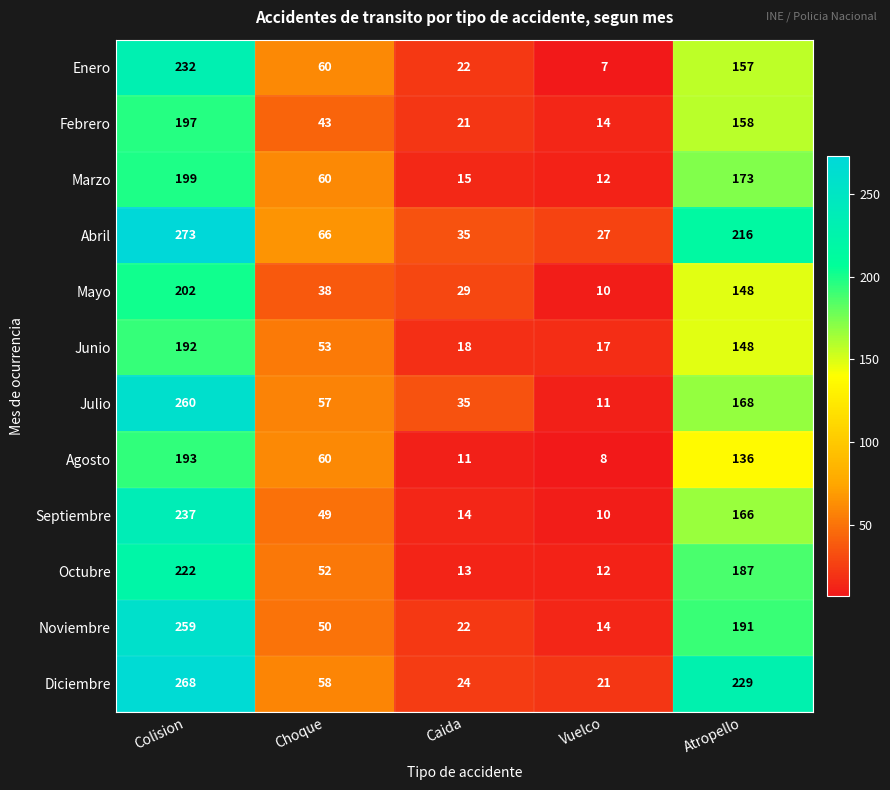

What is the lowest value of the Marzo series?

12